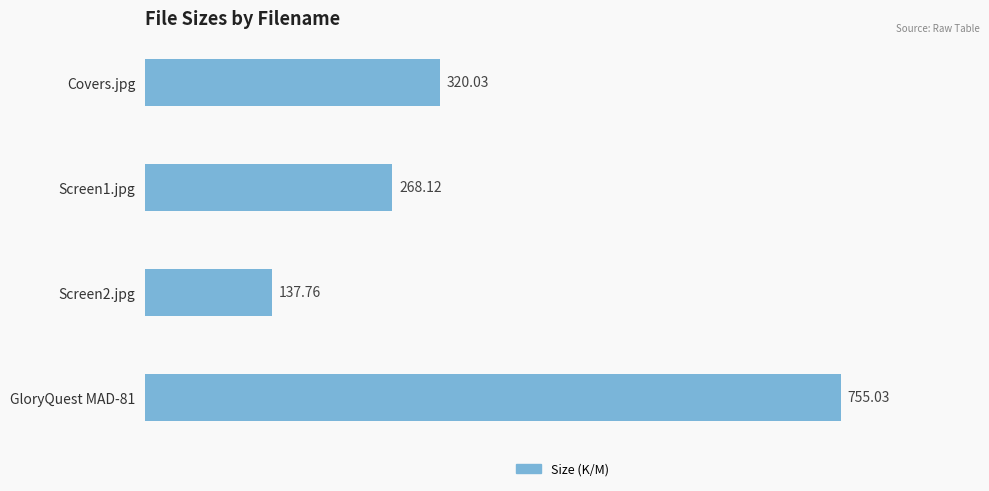

Where is the data nearest to the value 446?

Covers.jpg